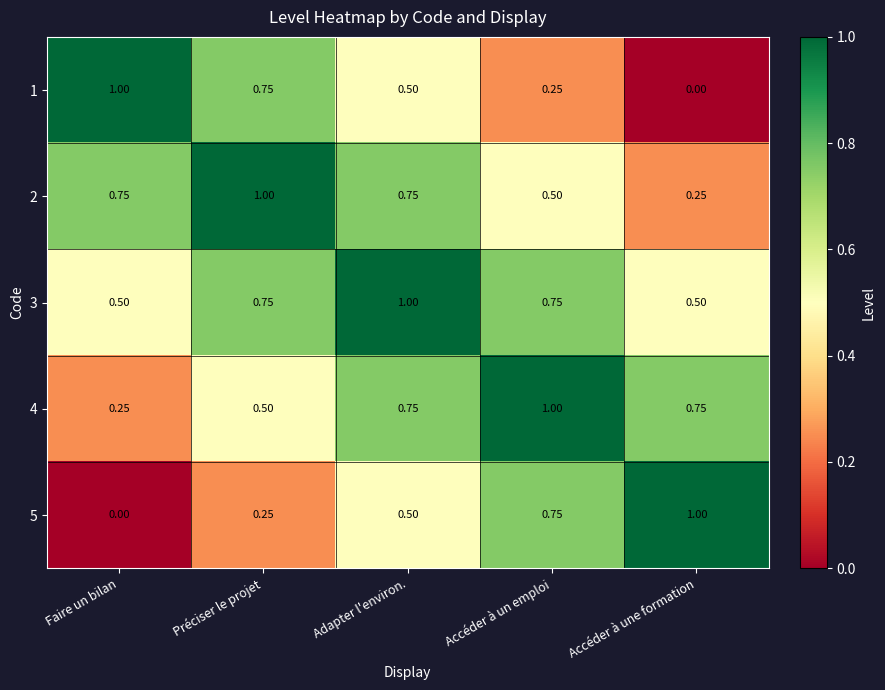

How many data points does each series have?

5